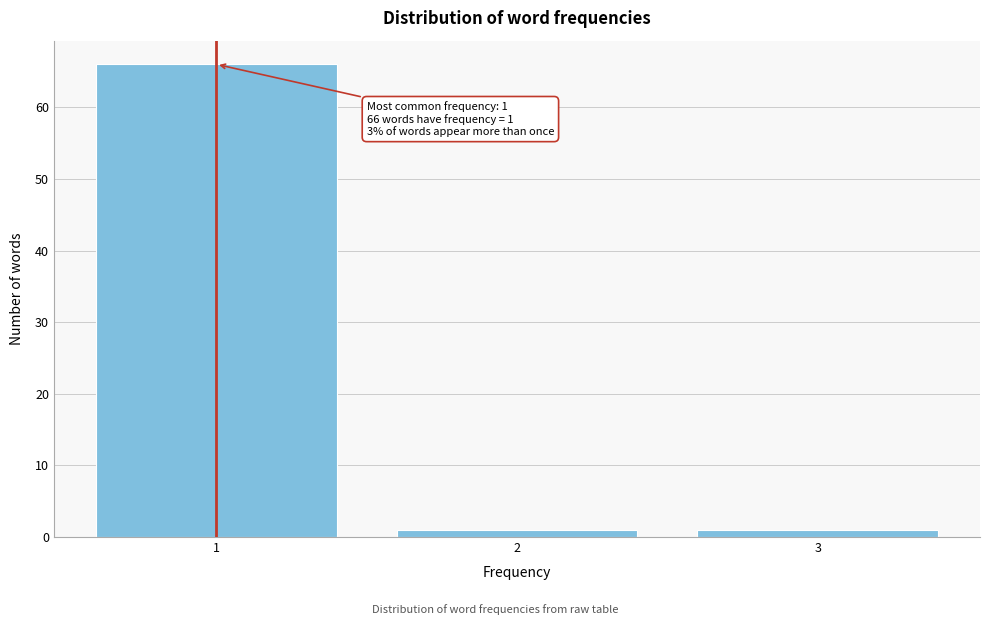

Reading left to right, transcribe all the data shown in this chart.

1=66	2=1	3=1